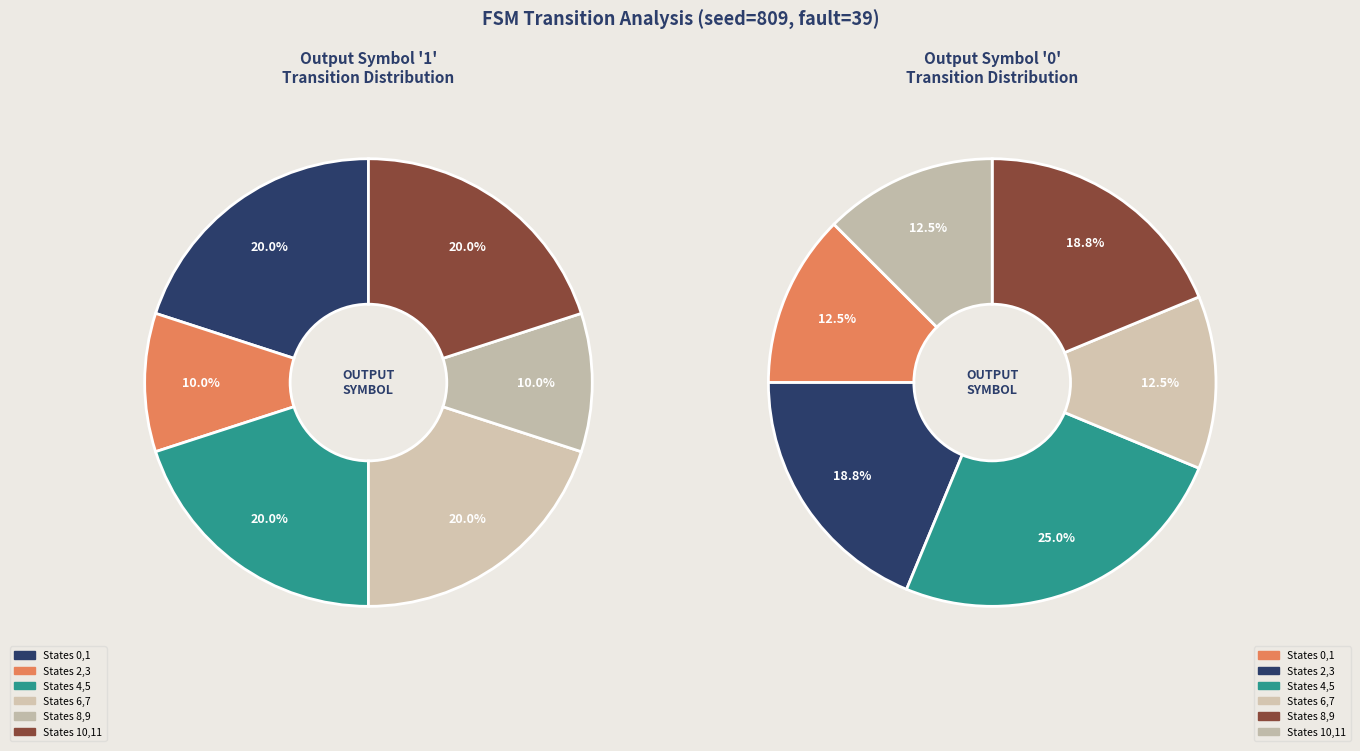

How many slices are in this pie chart?

12